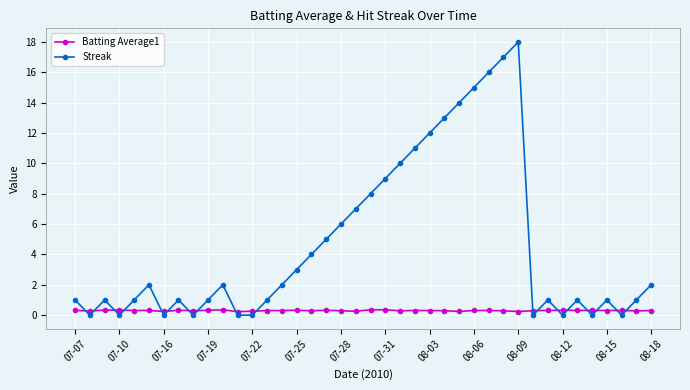

Which series has the largest total across all categories?

Streak